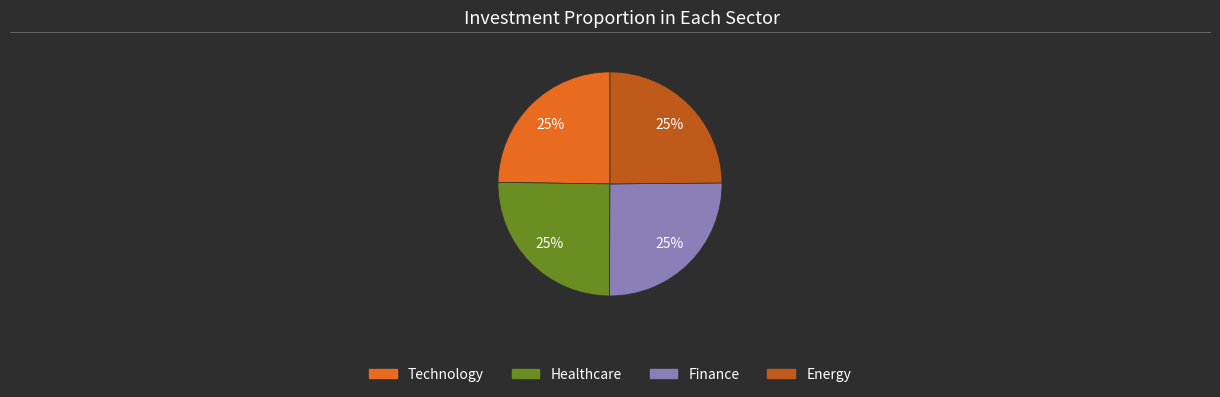

Does any single category account for the majority?

No